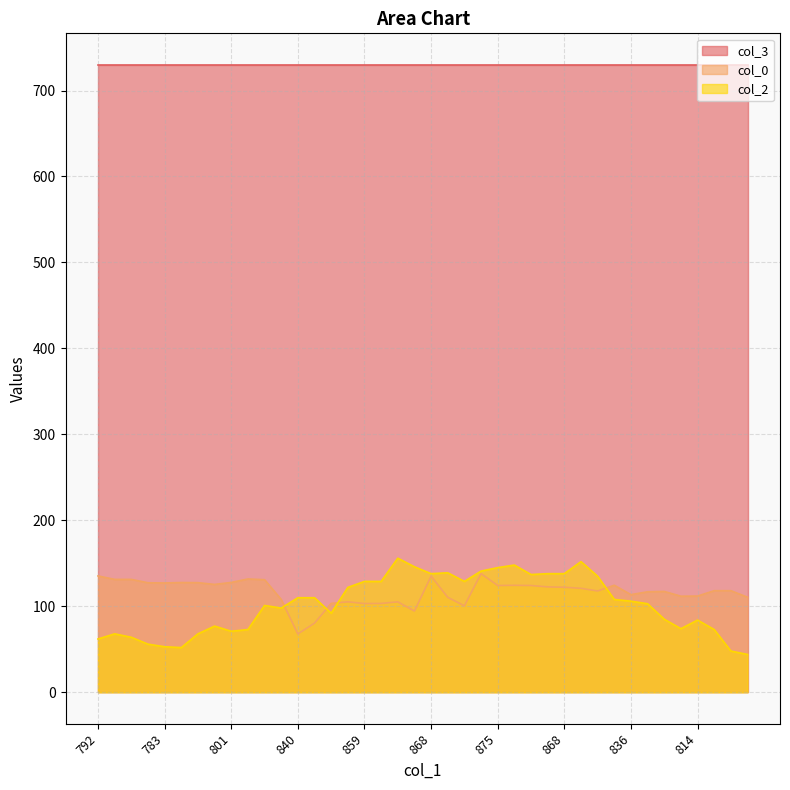

Rank the series by their maximum value, from lowest to highest.

col_0, col_2, col_3